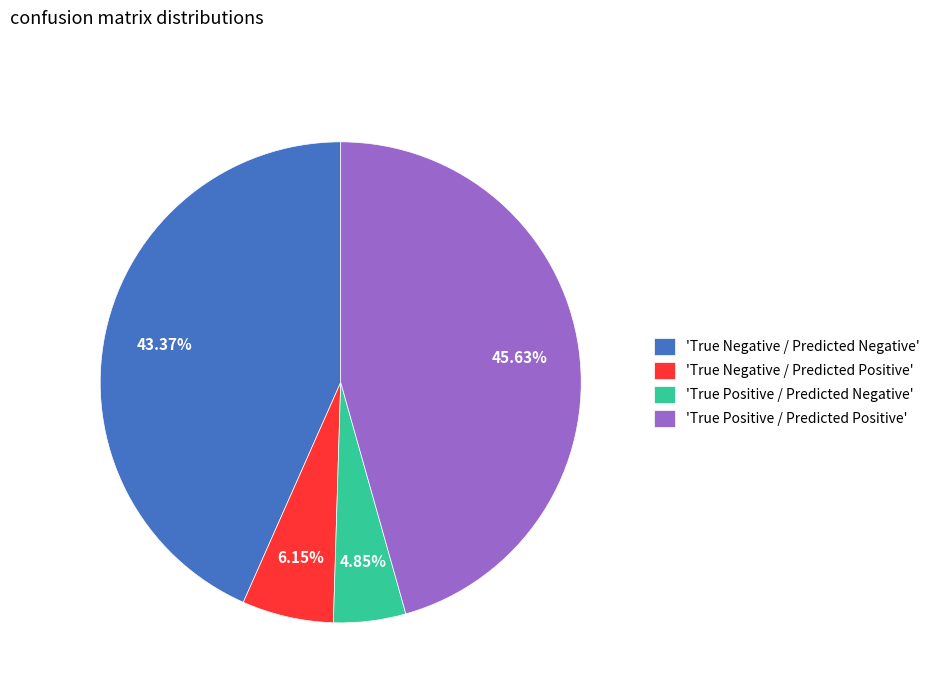

Which category has the biggest portion of the pie?

'True Positive / Predicted Positive'